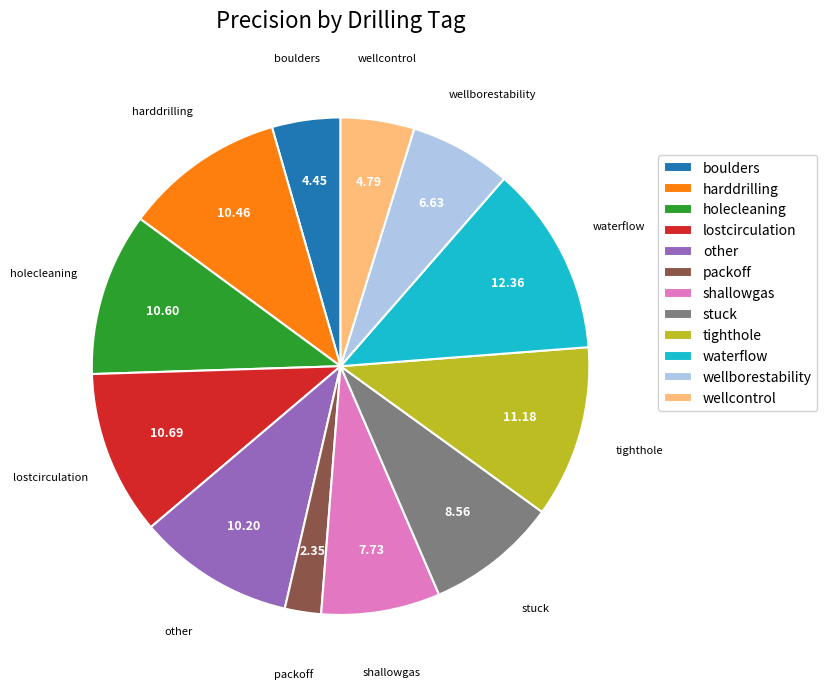

Combined, do boulders and tighthole account for over 50%?

No